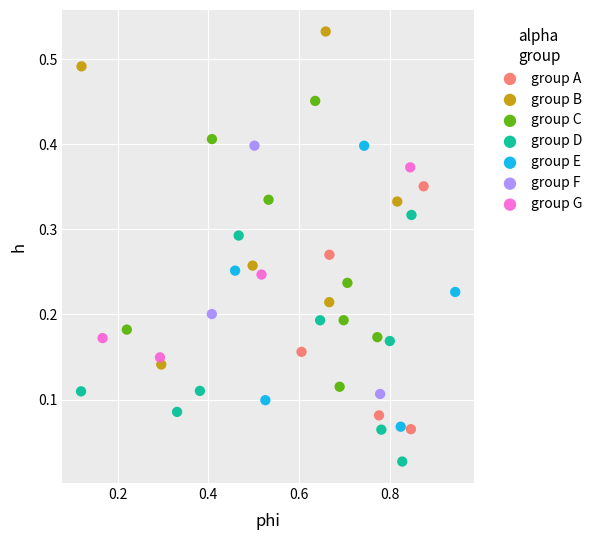

Which series reaches the maximum Y coordinate?

group B